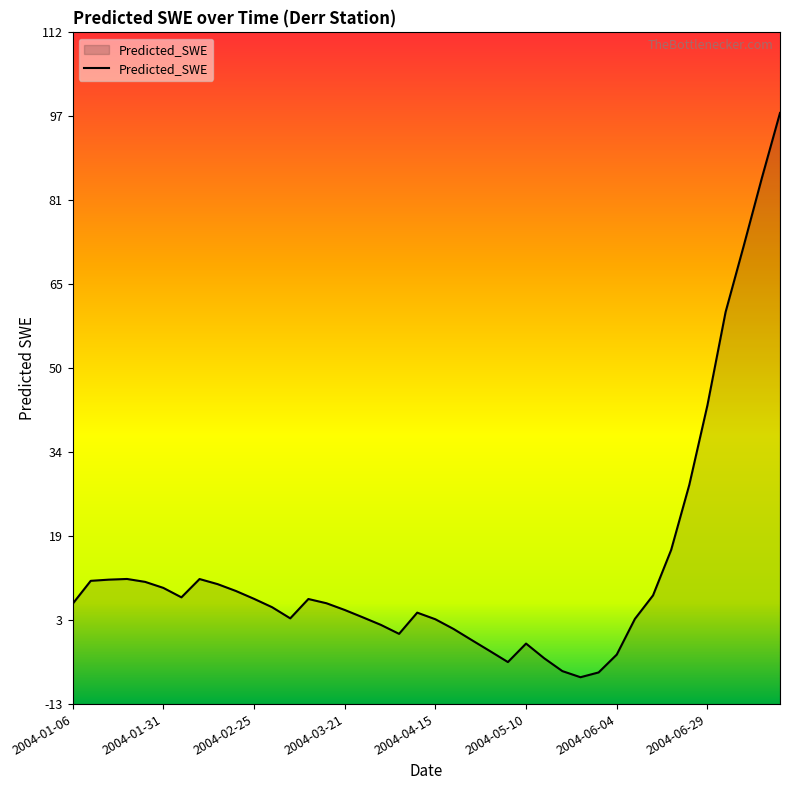

Which has a higher value, 2004-07-09 or 2004-02-15?

2004-07-09